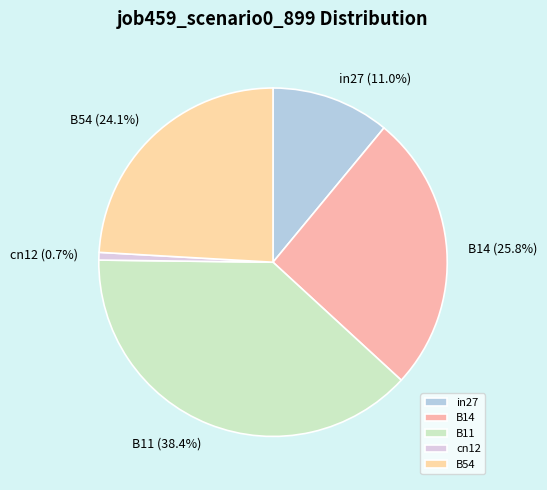

What is the total percentage of cn12 and B54?

24.8%